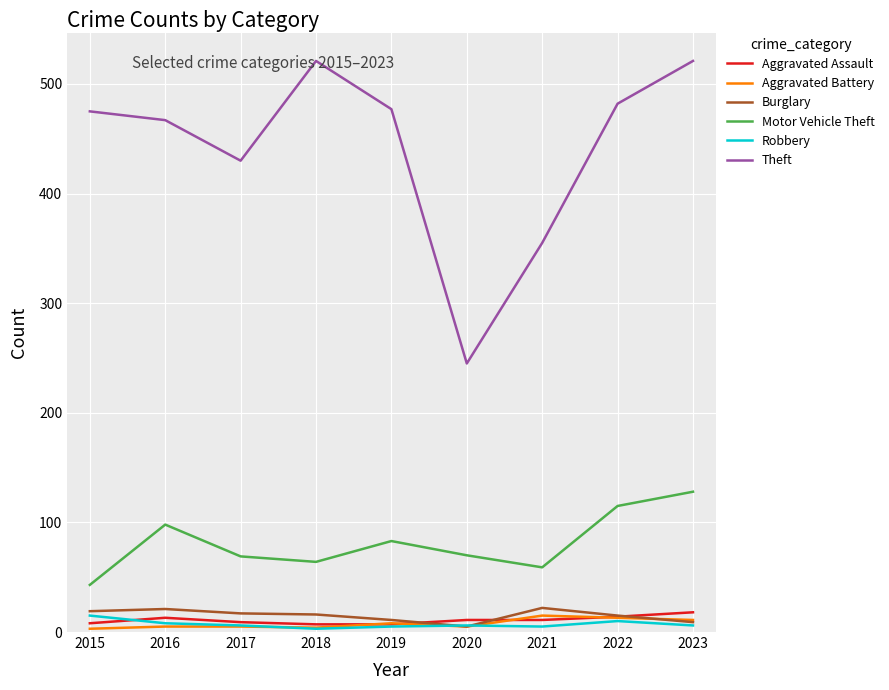

True or false: Motor Vehicle Theft and Theft cross at least once.

False